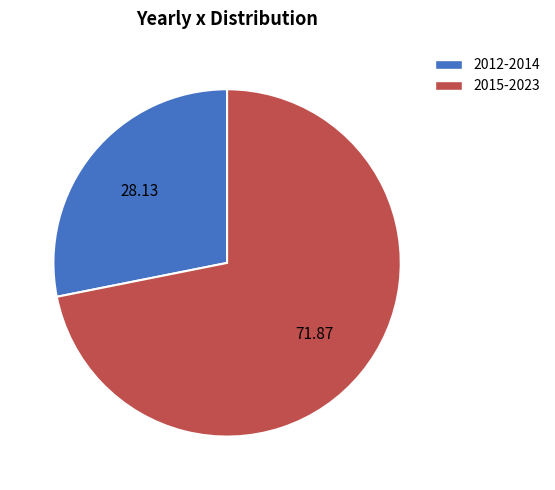

Is there a majority slice in this chart?

Yes